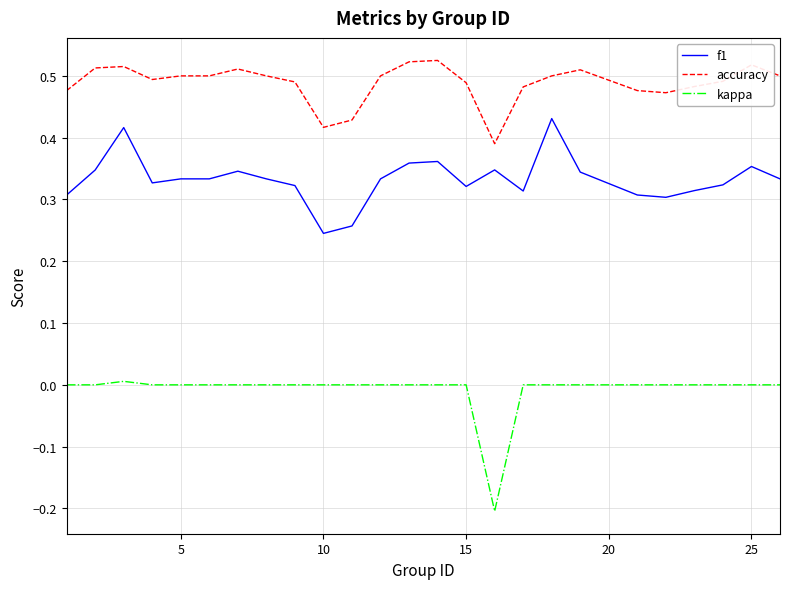

True or false: f1 and accuracy intersect in this chart.

False